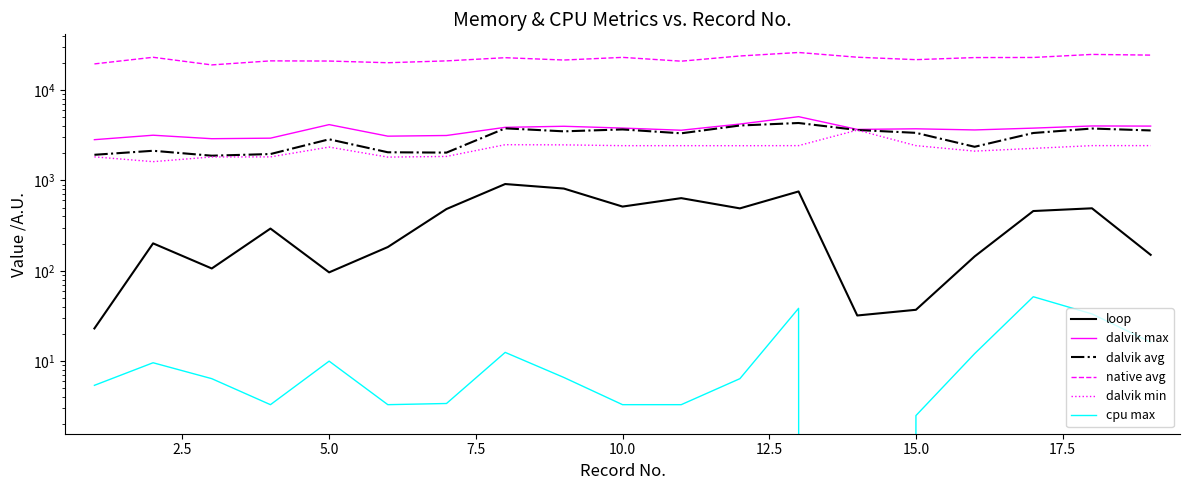

Count the number of data series in this chart.

6